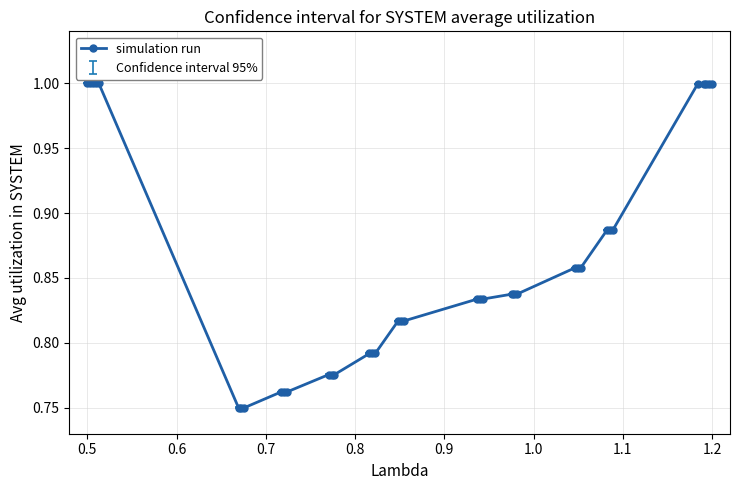

What is the greatest value displayed?

1.0